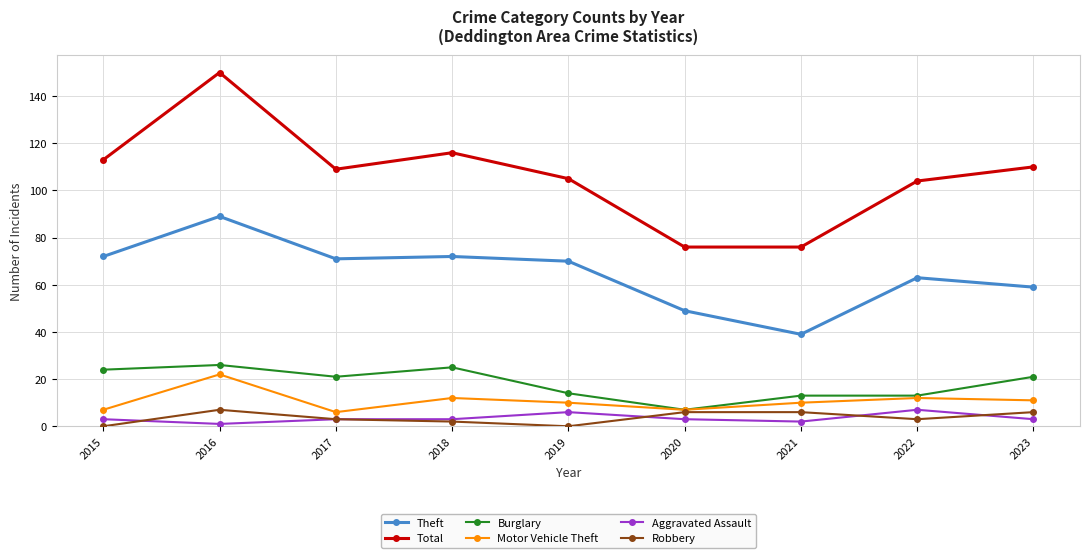

What is the average value of the Aggravated Assault series?

3